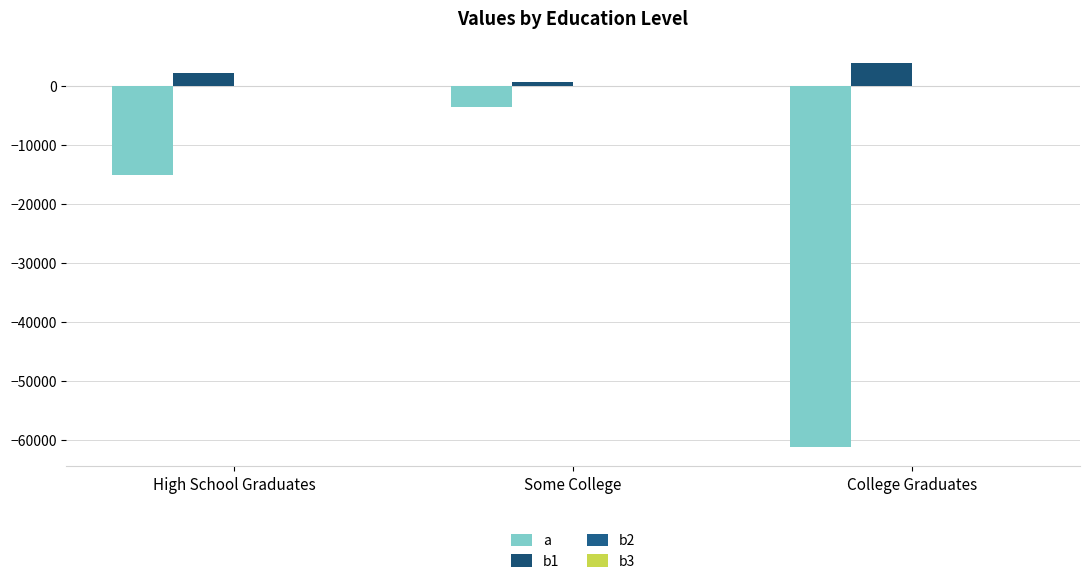

At which label does b2 reach its minimum?

High School Graduates